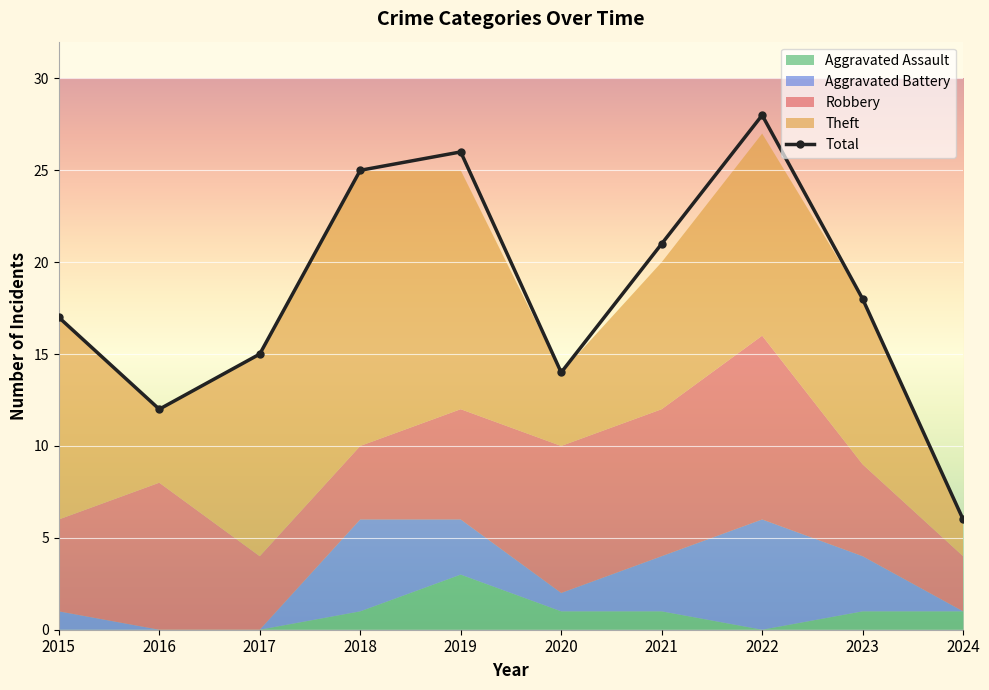

Between 2022 and 2023, which series saw the biggest shift?

Total